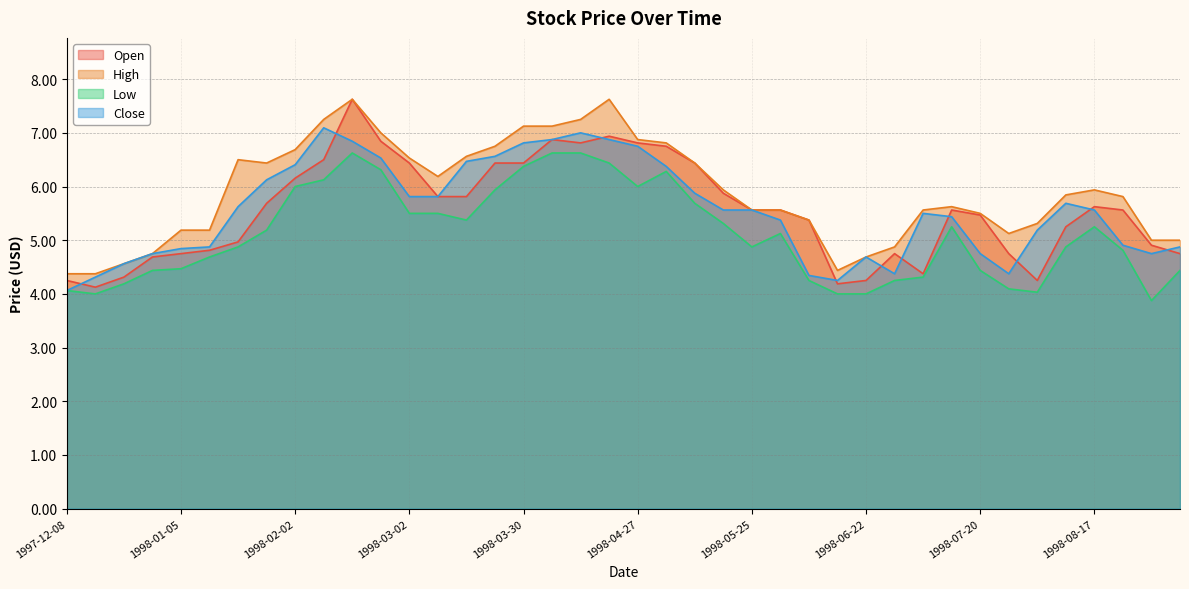

The Low series shows 5.5 at 1997-12-15. True or false?

False